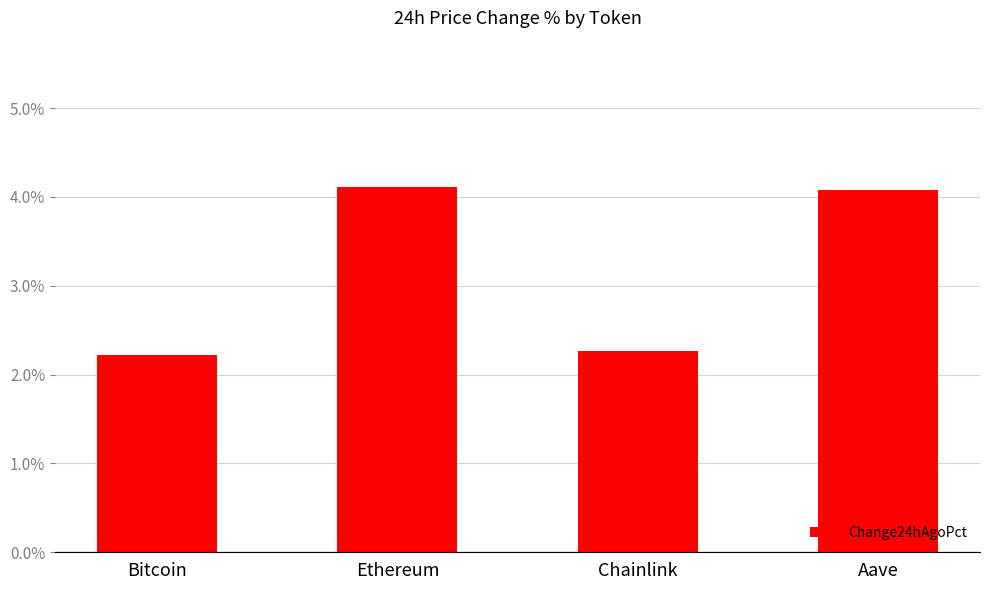

What is the label of the 3rd bar from the left?

Chainlink